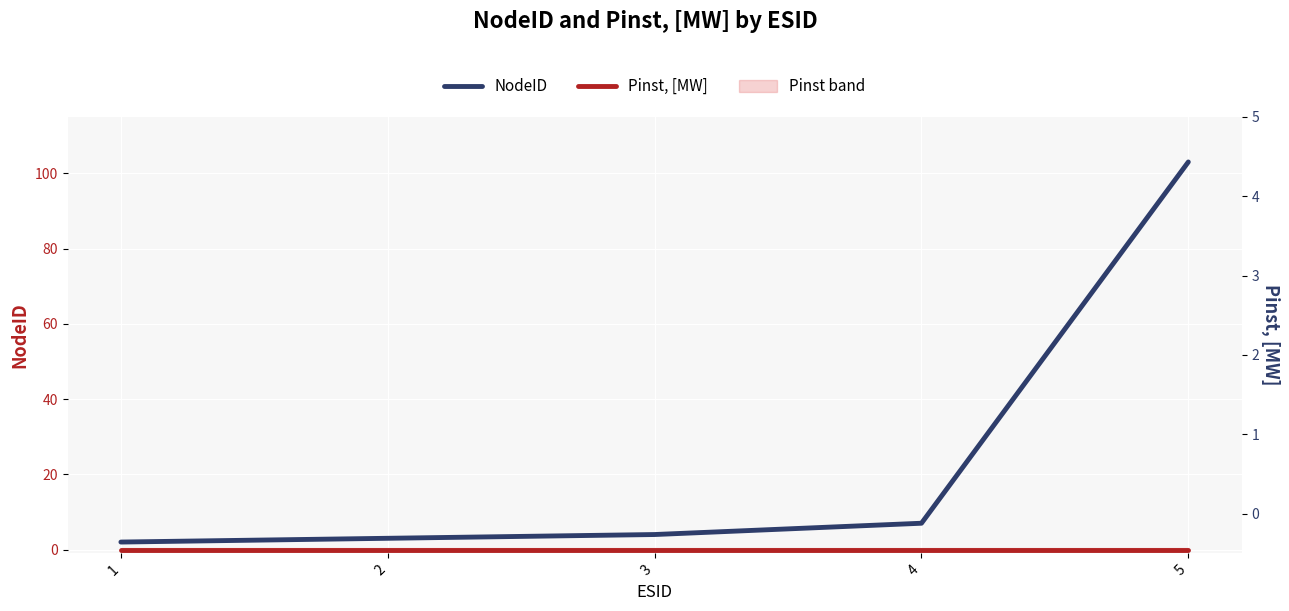

Which series has the widest spread of values?

NodeID